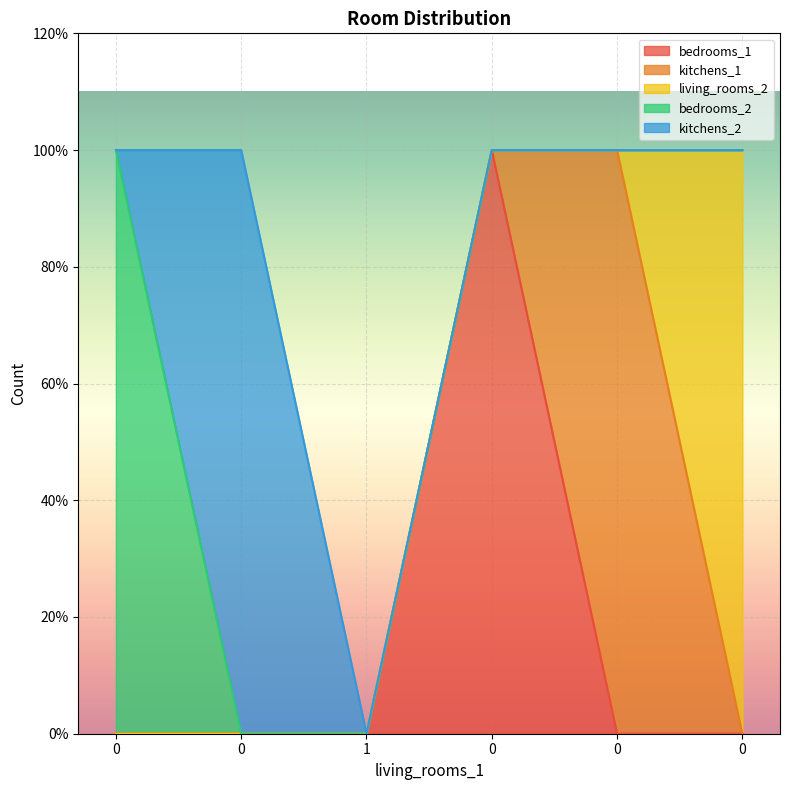

Reading left to right, list all the values displayed in this chart.

bedrooms_1: 0=0	0=0	1=0	0=1	0=0	0=0
kitchens_1: 0=0	0=0	1=0	0=0	0=1	0=0
living_rooms_2: 0=0	0=0	1=0	0=0	0=0	0=1
bedrooms_2: 0=1	0=0	1=0	0=0	0=0	0=0
kitchens_2: 0=0	0=1	1=0	0=0	0=0	0=0